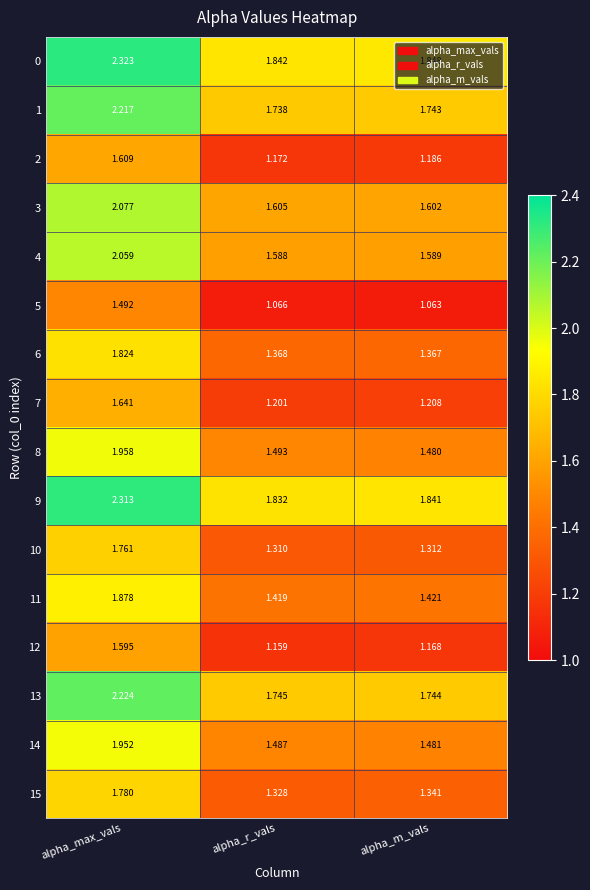

List the series in order of their peak value, lowest first.

5, 12, 2, 7, 10, 15, 6, 11, 14, 8, 4, 3, 1, 13, 9, 0